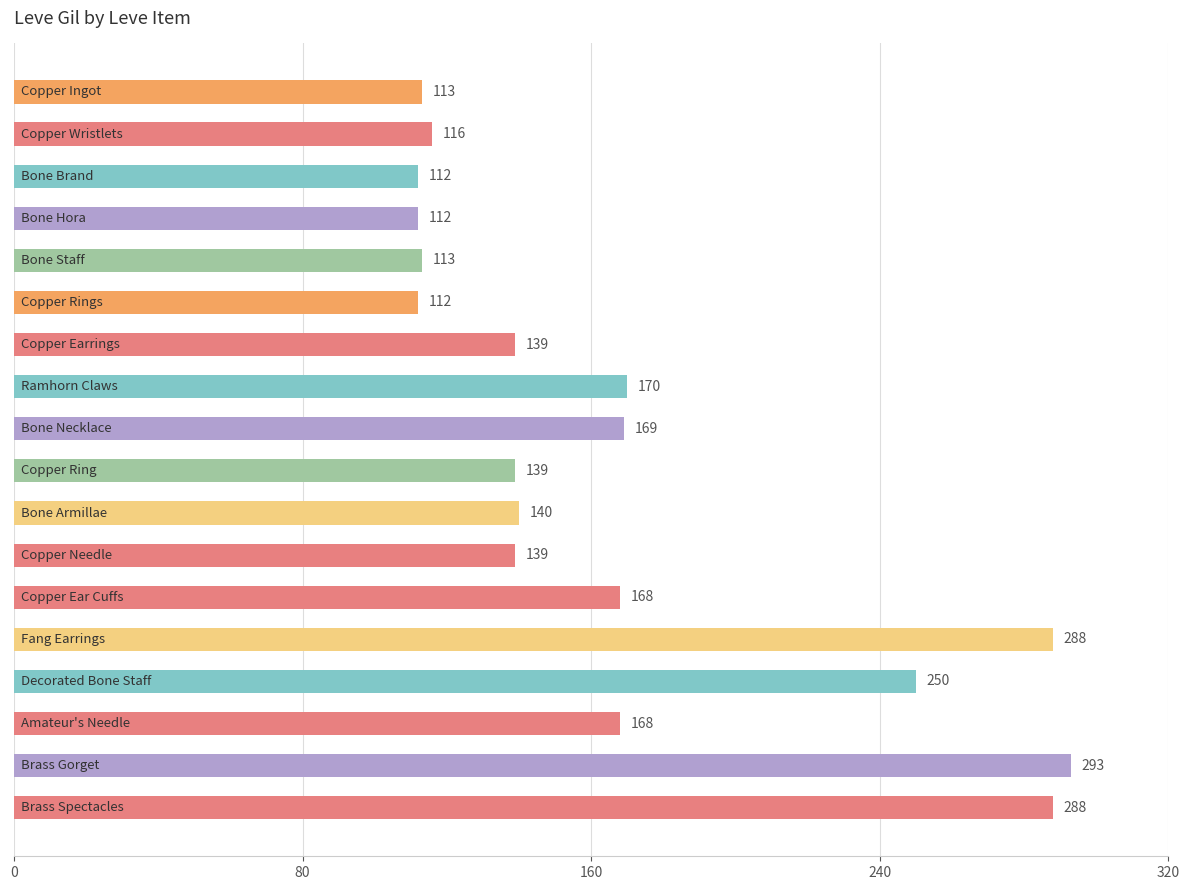

What is the difference between the maximum and minimum values?

181